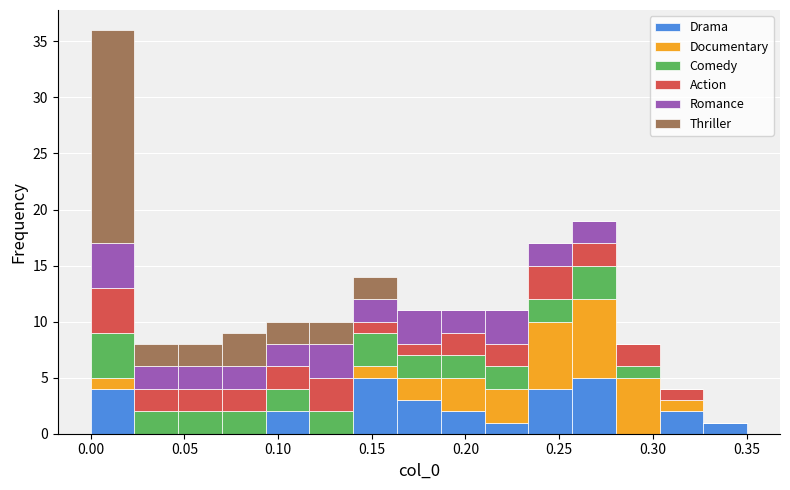

Reading left to right, transcribe this chart: for each stacked bar, give the range it covers on the x-axis and its total height. Neither the bar edges nor the heights are printed on the chart, so give them approximately, as read against the axes.

0.000 to 0.025: 36
0.025 to 0.045: 8
0.045 to 0.070: 8
0.070 to 0.095: 9
0.095 to 0.115: 10
0.115 to 0.140: 10
0.140 to 0.165: 14
0.165 to 0.185: 11
0.185 to 0.210: 11
0.210 to 0.235: 11
0.235 to 0.255: 17
0.255 to 0.280: 19
0.280 to 0.305: 8
0.305 to 0.325: 4
0.325 to 0.350: 1